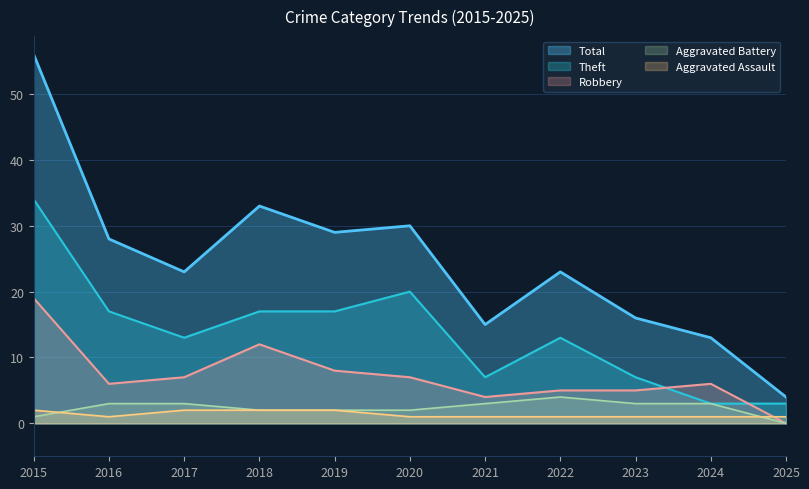

True or false: Robbery and Aggravated Battery intersect in this chart.

False